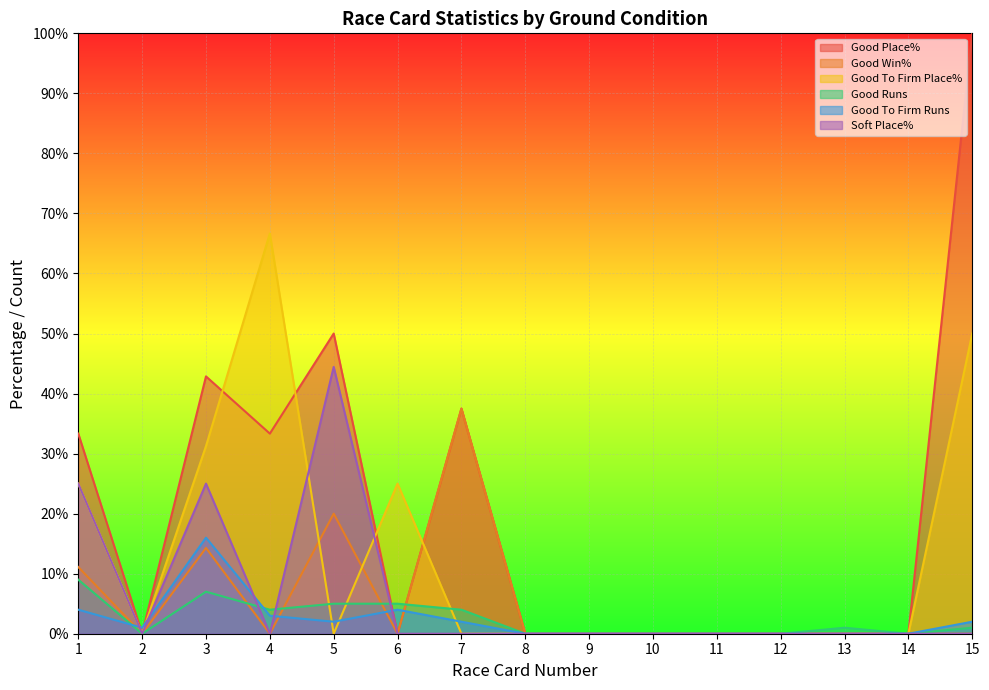

The value of Soft Place% at 4 is 29.3. True or false?

False